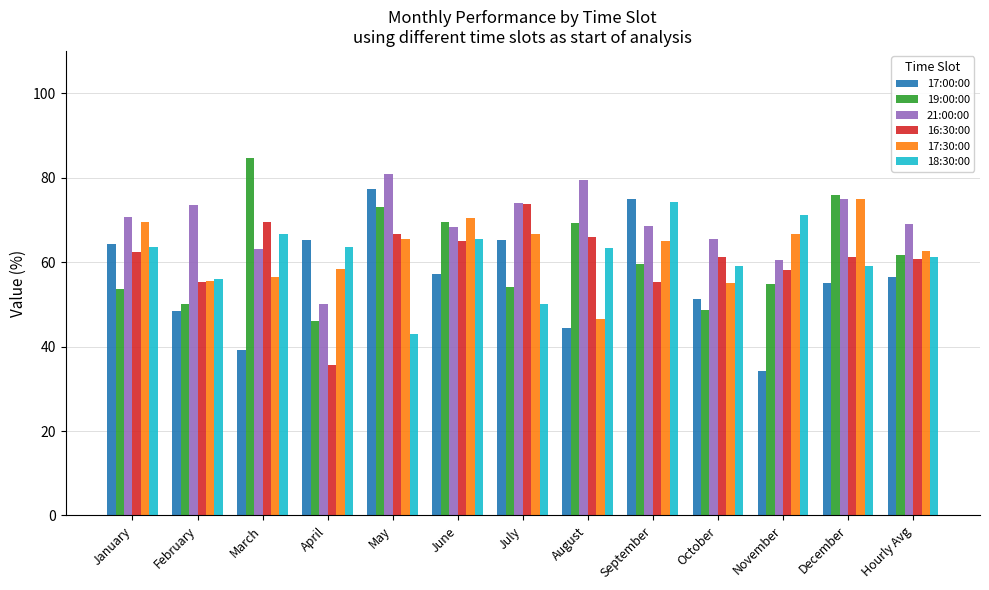

What is the spread (max minus min) of values at July?

23.9